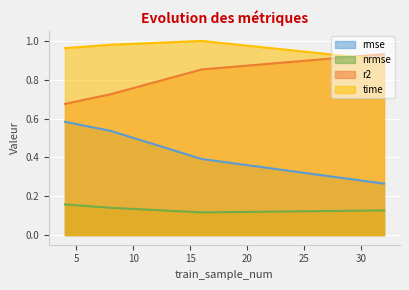

At which category does the chart reach its minimum across all series?

16